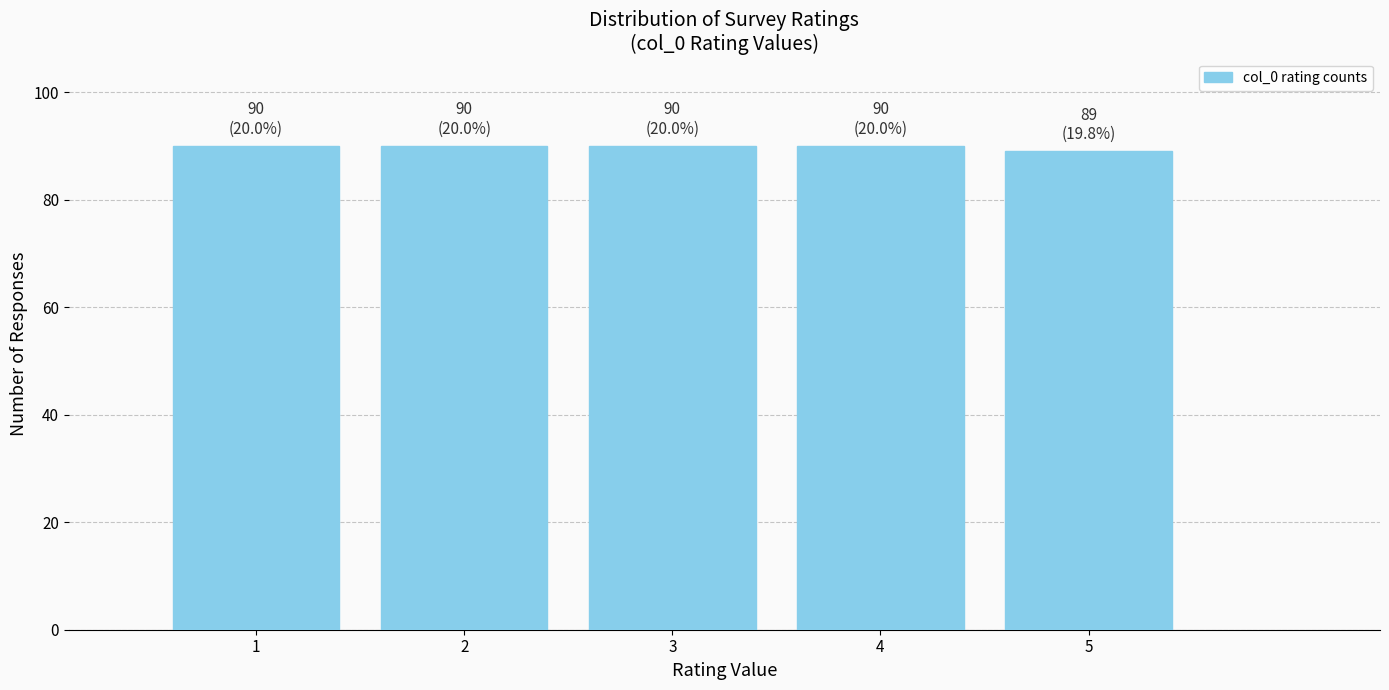

Reading left to right, extract all data points from this chart.

1=90	2=90	3=90	4=90	5=89